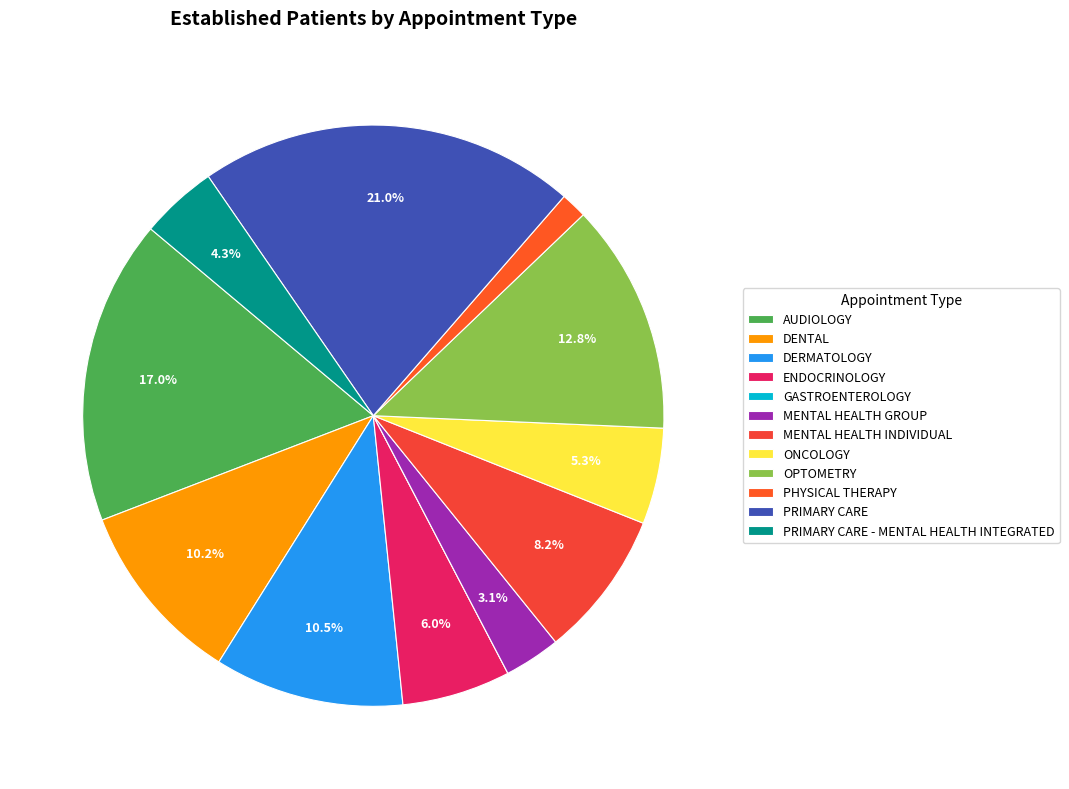

To the nearest percent, what is the combined percentage of ENDOCRINOLOGY and PRIMARY CARE - MENTAL HEALTH INTEGRATED?

10%